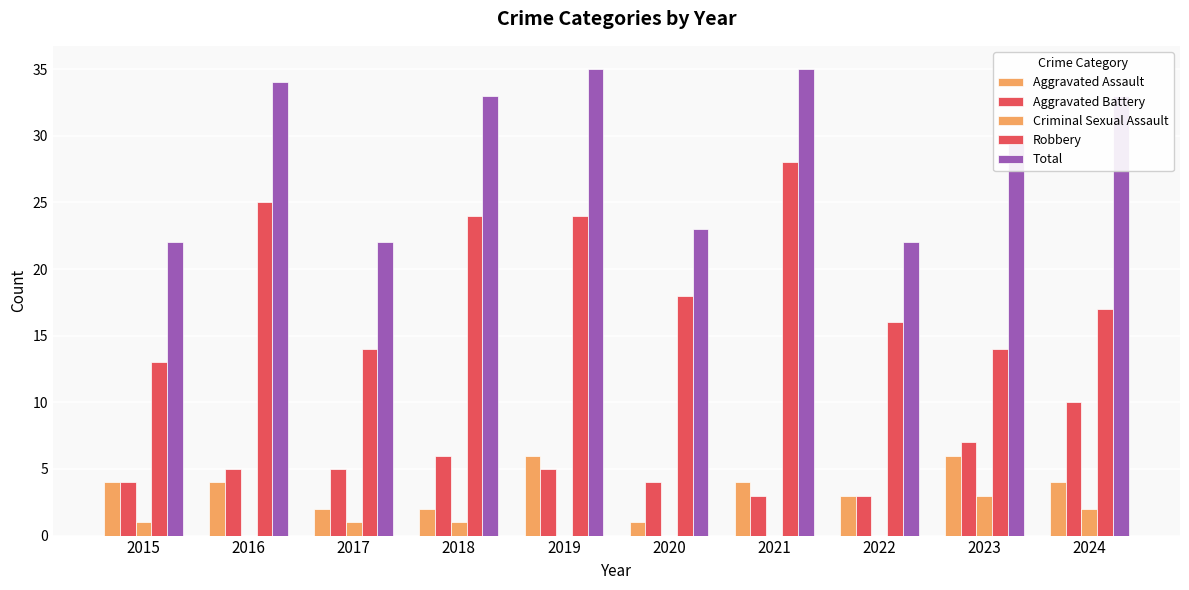

Are the bars grouped side by side (vs. stacked)?

Yes